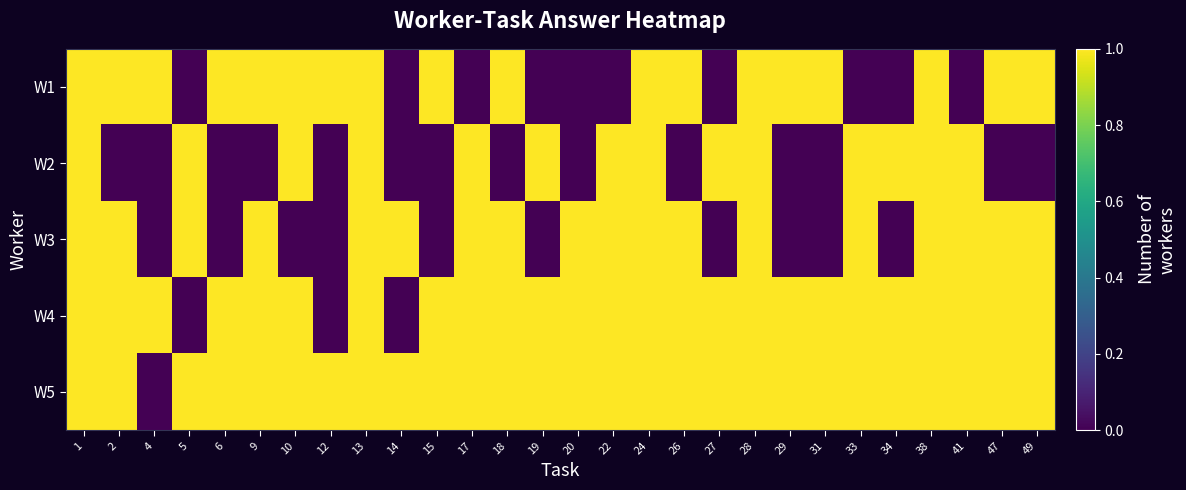

Reading right to left, transcribe all the data shown in this chart.

W1: 49=1	47=1	41=0	38=1	34=0	33=0	31=1	29=1	28=1	27=0	26=1	24=1	22=0	20=0	19=0	18=1	17=0	15=1	14=0	13=1	12=1	10=1	9=1	6=1	5=0	4=1	2=1	1=1
W2: 49=0	47=0	41=1	38=1	34=1	33=1	31=0	29=0	28=1	27=1	26=0	24=1	22=1	20=0	19=1	18=0	17=1	15=0	14=0	13=1	12=0	10=1	9=0	6=0	5=1	4=0	2=0	1=1
W3: 49=1	47=1	41=1	38=1	34=0	33=1	31=0	29=0	28=1	27=0	26=1	24=1	22=1	20=1	19=0	18=1	17=1	15=0	14=1	13=1	12=0	10=0	9=1	6=0	5=1	4=0	2=1	1=1
W4: 49=1	47=1	41=1	38=1	34=1	33=1	31=1	29=1	28=1	27=1	26=1	24=1	22=1	20=1	19=1	18=1	17=1	15=1	14=0	13=1	12=0	10=1	9=1	6=1	5=0	4=1	2=1	1=1
W5: 49=1	47=1	41=1	38=1	34=1	33=1	31=1	29=1	28=1	27=1	26=1	24=1	22=1	20=1	19=1	18=1	17=1	15=1	14=1	13=1	12=1	10=1	9=1	6=1	5=1	4=0	2=1	1=1